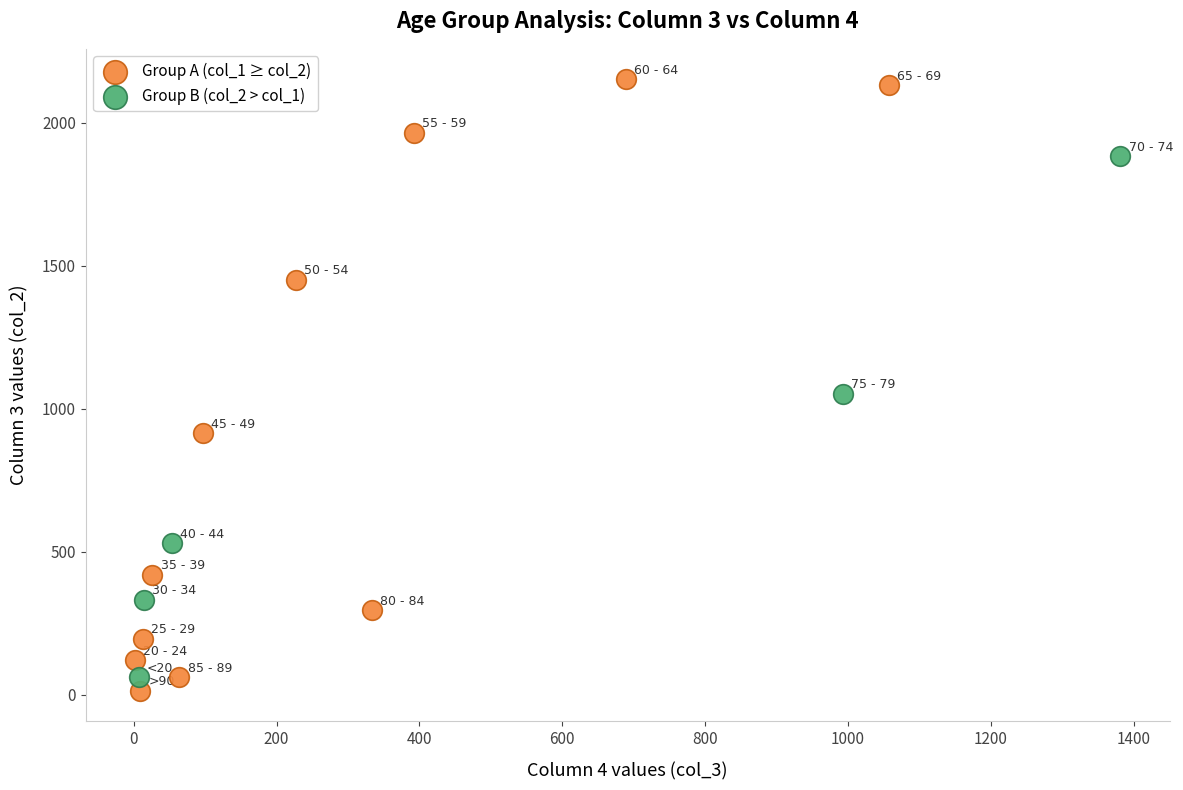

Which series contains the highest Y value?

Group A (col_1 ≥ col_2)